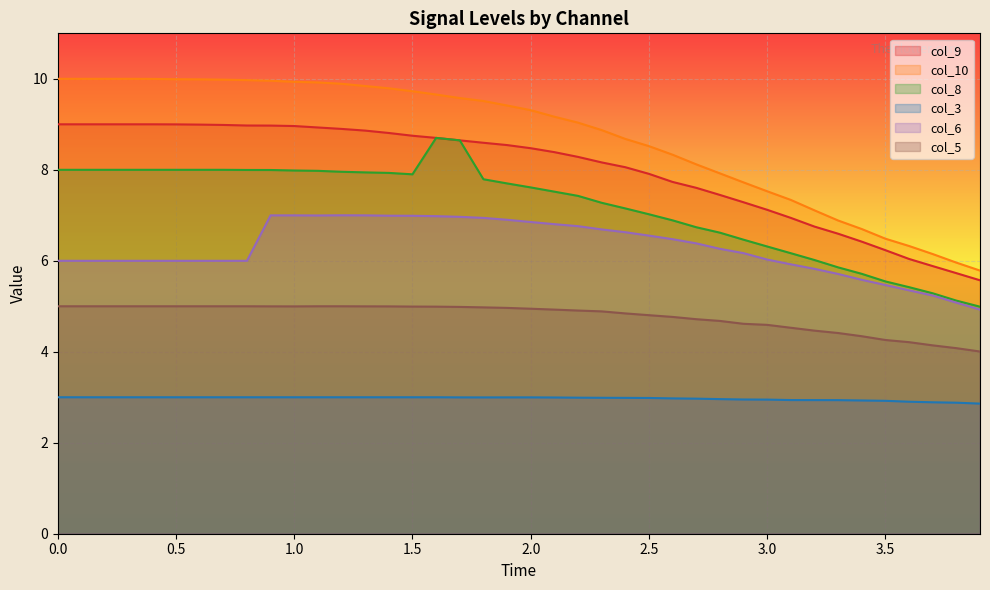

Rank the series at 3.1 from highest to lowest value.

col_10, col_9, col_8, col_6, col_5, col_3